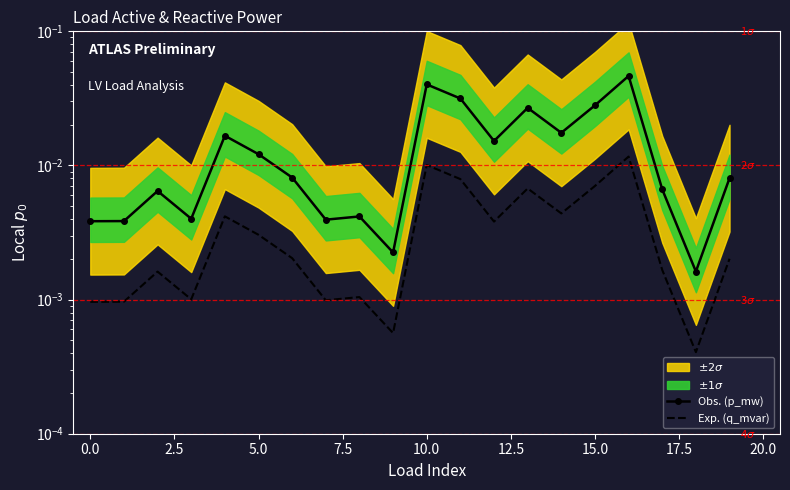

How many lines are shown in the chart?

2